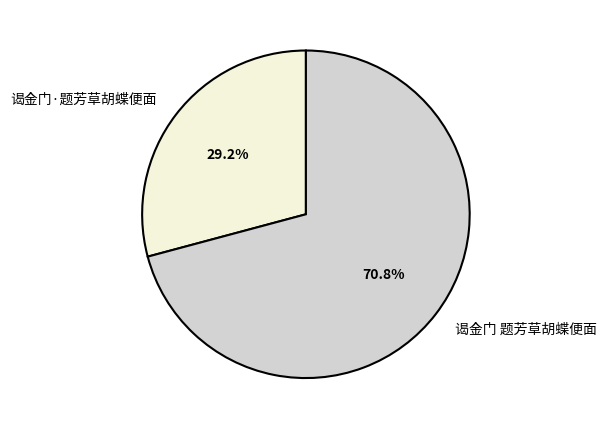

To the nearest percent, what is the average slice percentage?

50%